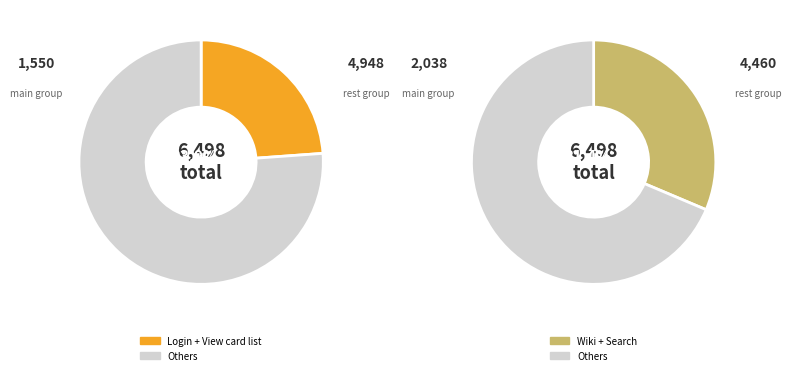

Does Search Request represent more than half of the total?

No